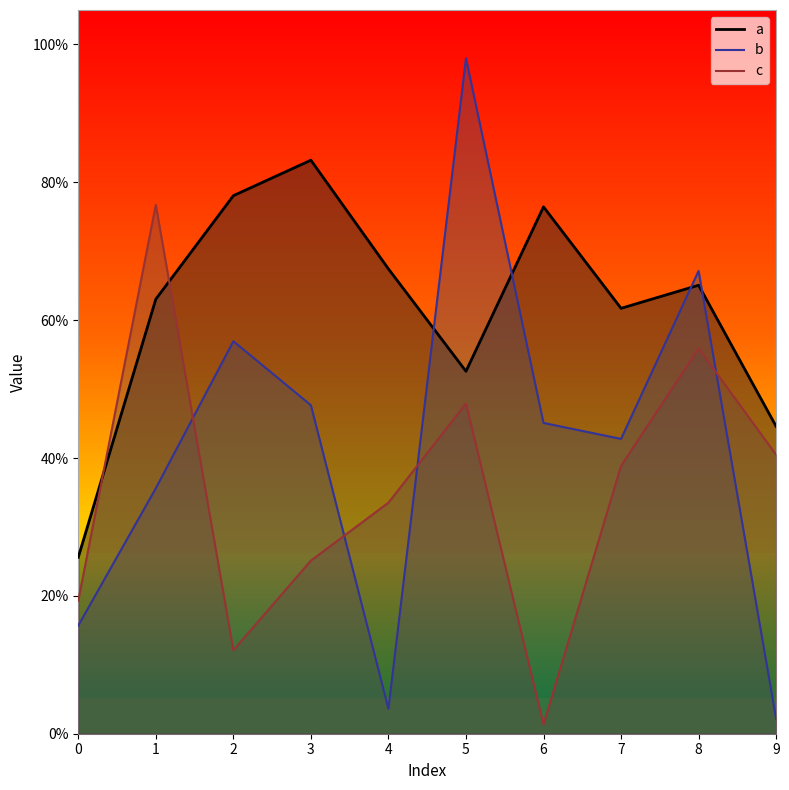

What is the difference between the c values at 4 and 8?

0.2